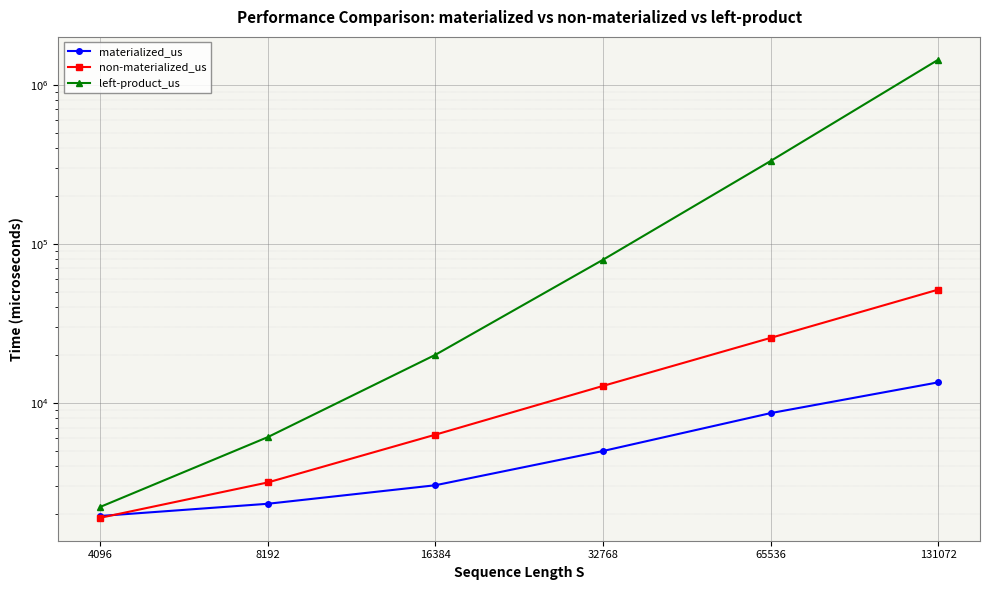

Reading right to left, extract all data points from this chart.

materialized_us: 131072=13481.6	65536=8639.3	32768=4994.5	16384=3044.8	8192=2329.2	4096=1952.2
non-materialized_us: 131072=51542.6	65536=25640.1	32768=12804.8	16384=6326.1	8192=3170.4	4096=1901.1
left-product_us: 131072=1431793.0	65536=330967.3	32768=79370.1	16384=20078.0	8192=6106.3	4096=2224.7